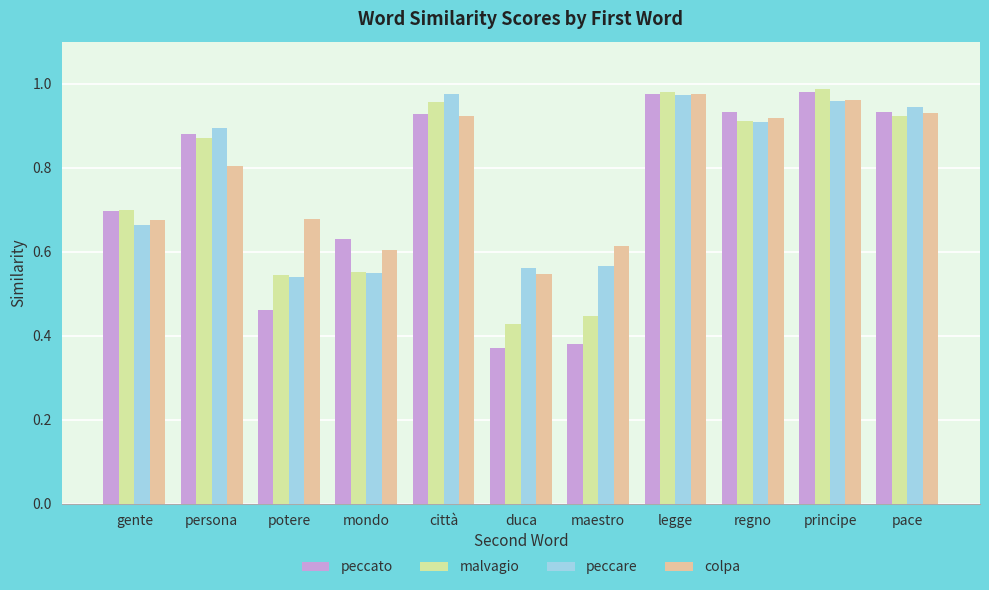

The peccare series shows 0.9 at persona. True or false?

True